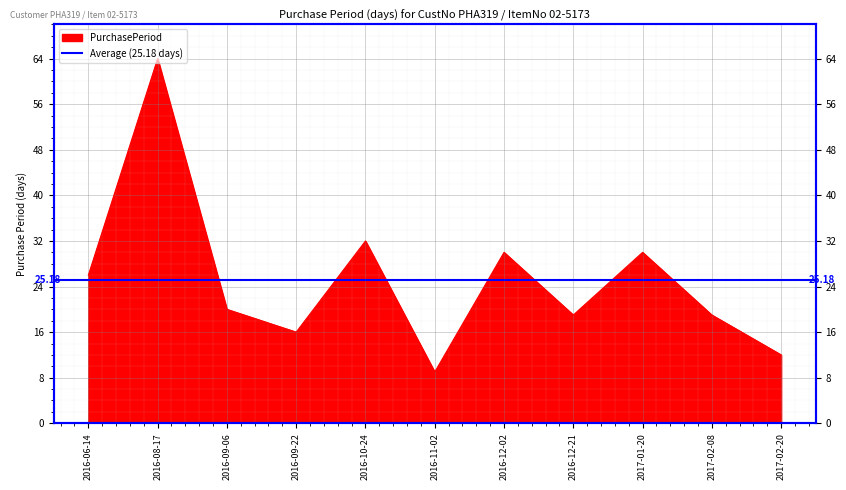

What is the ratio of the value at 2016-12-02 to the value at 2016-08-17?

0.5